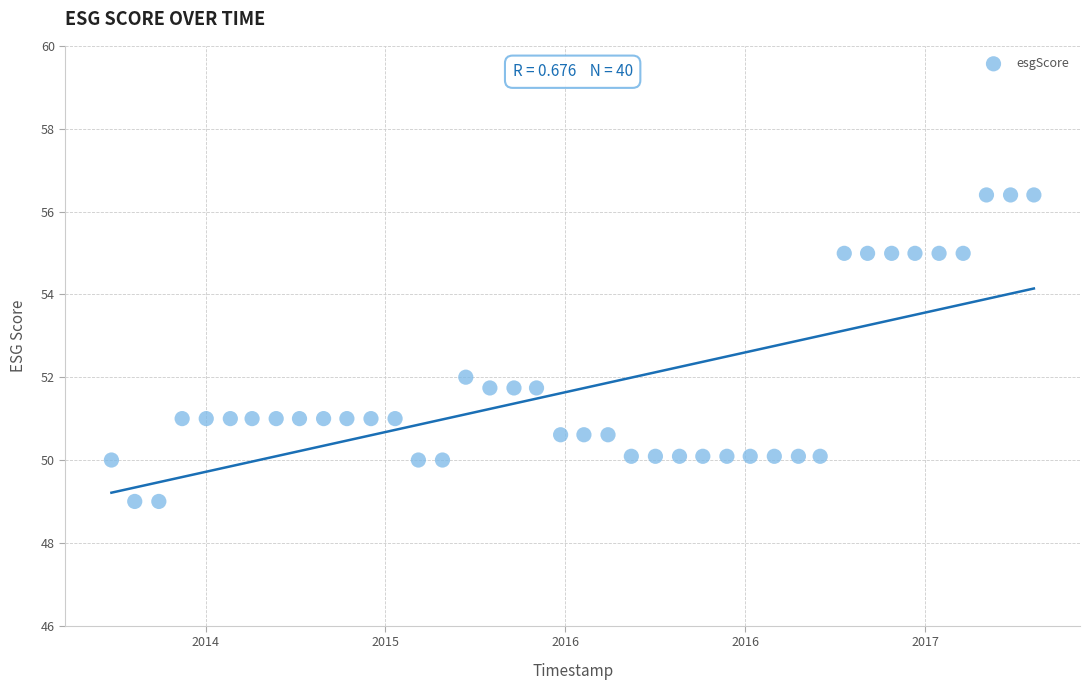

What is the range of Y values (max minus min)?

7.4